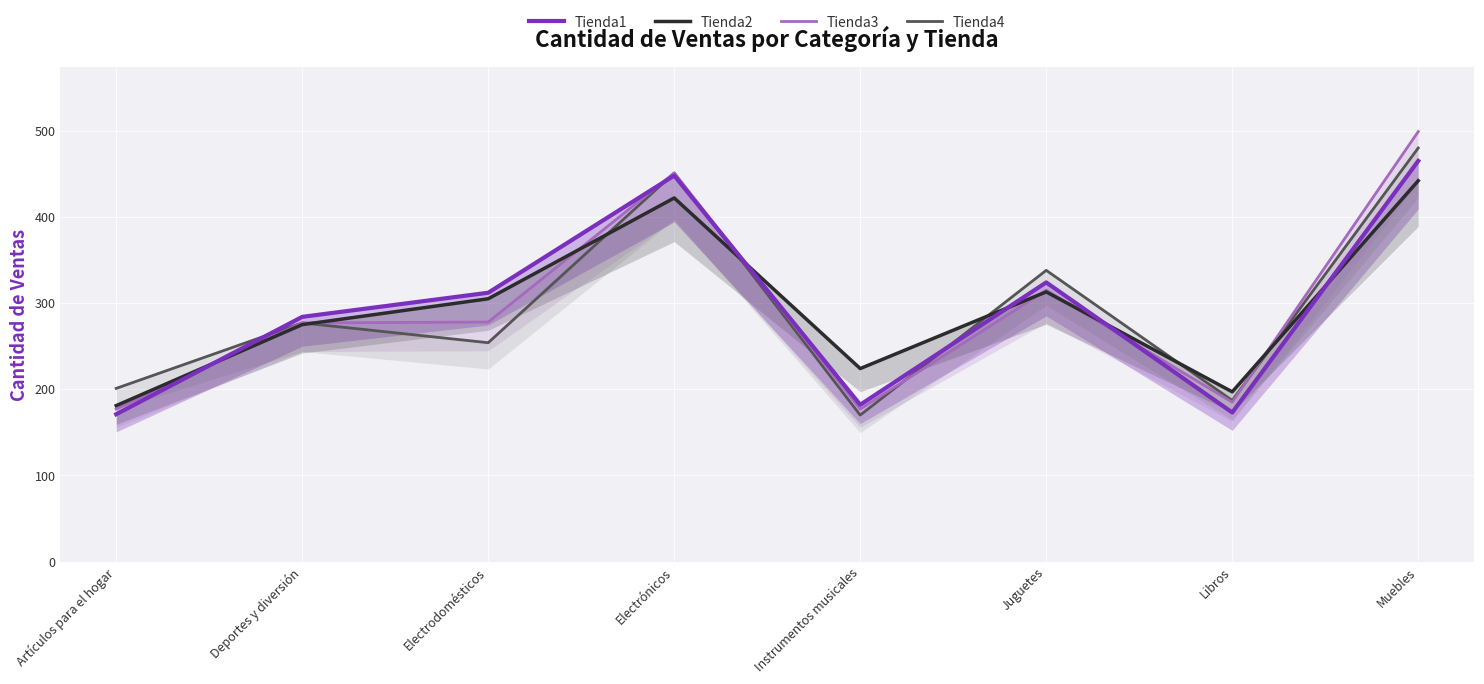

Read the Tienda1 value at Electrónicos.

448